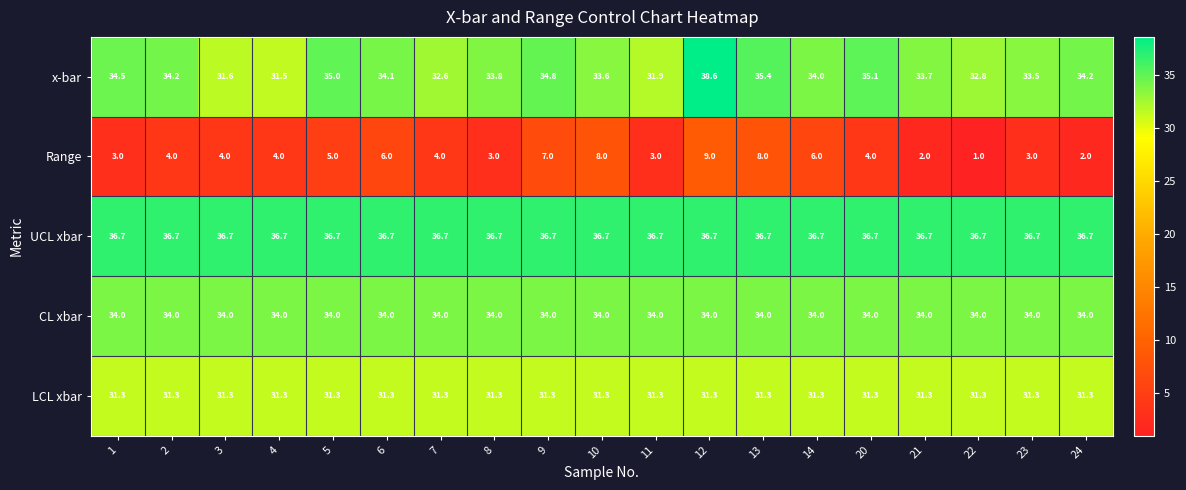

Between 4 and 9, which series saw the biggest shift?

x-bar